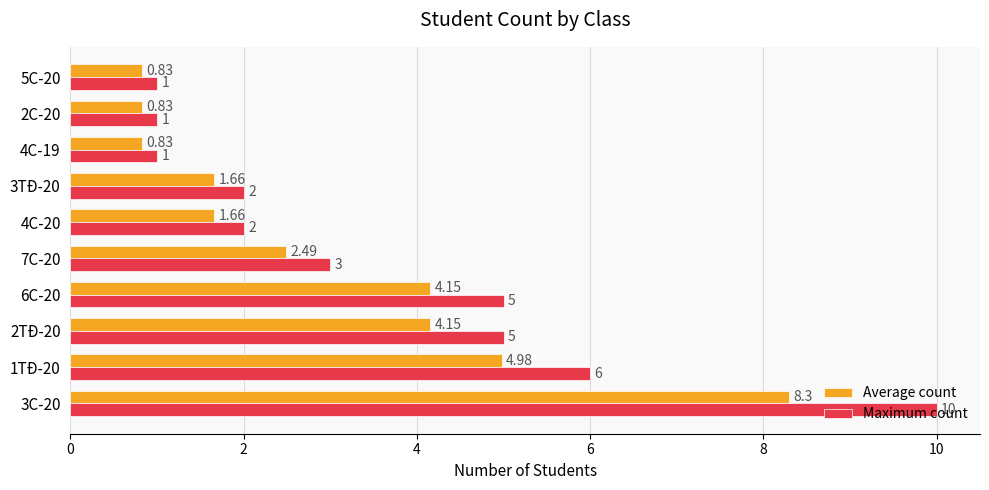

List the series in order of their peak value, lowest first.

Average count, Maximum count